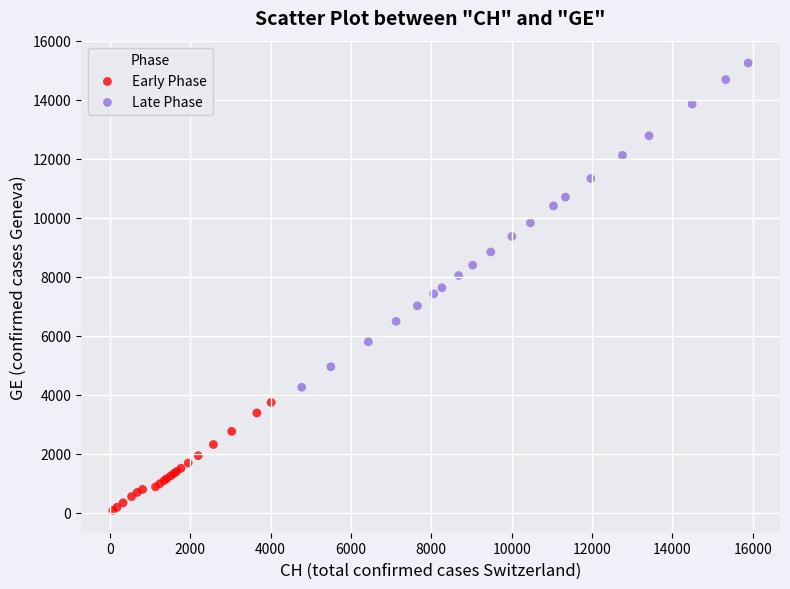

Which series has the largest Y range (max minus min)?

Late Phase